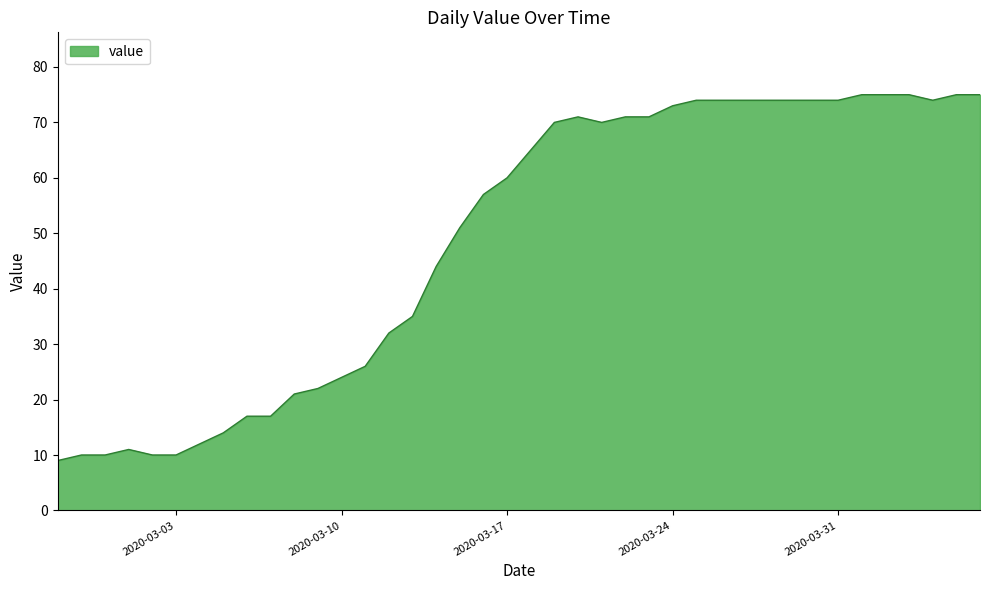

What is the greatest value displayed?

75